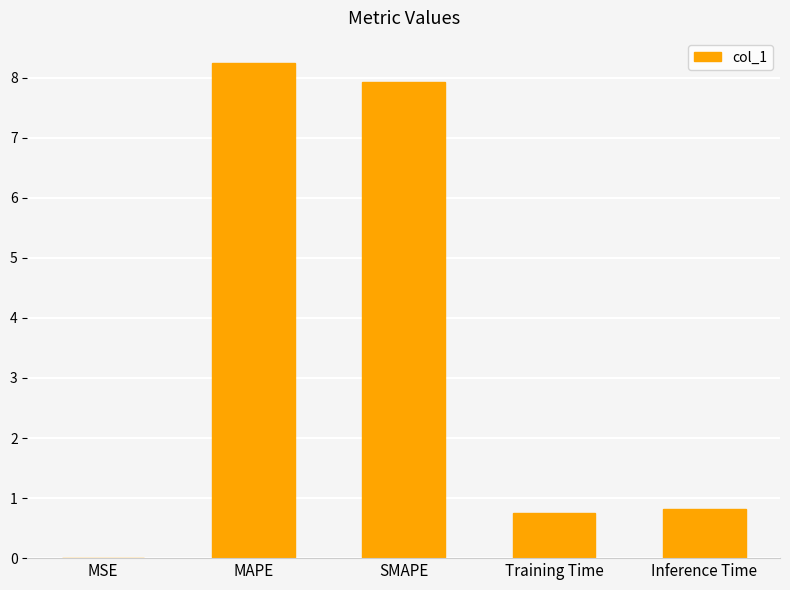

What is the average value?

3.5